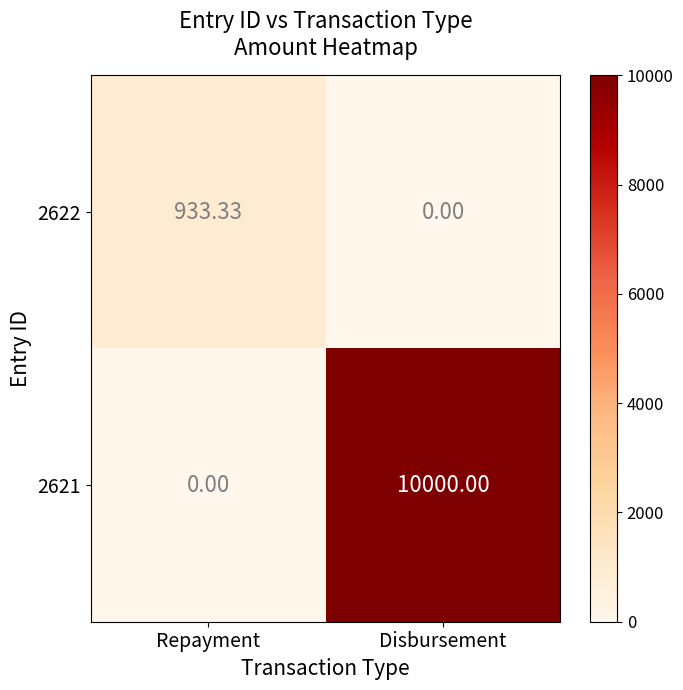

List the labels in order of 2622 value, largest first.

Repayment, Disbursement